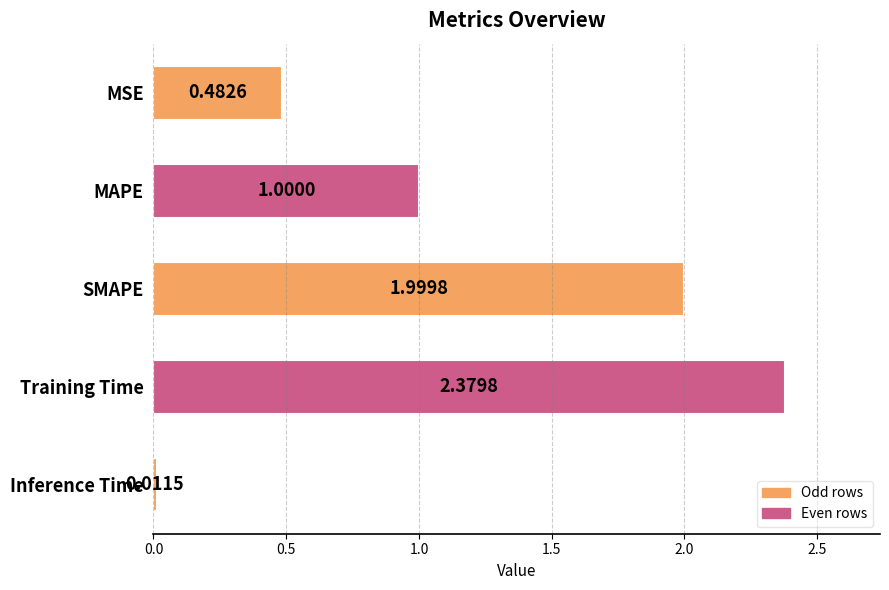

At which category does the chart reach its peak across all series?

Training Time